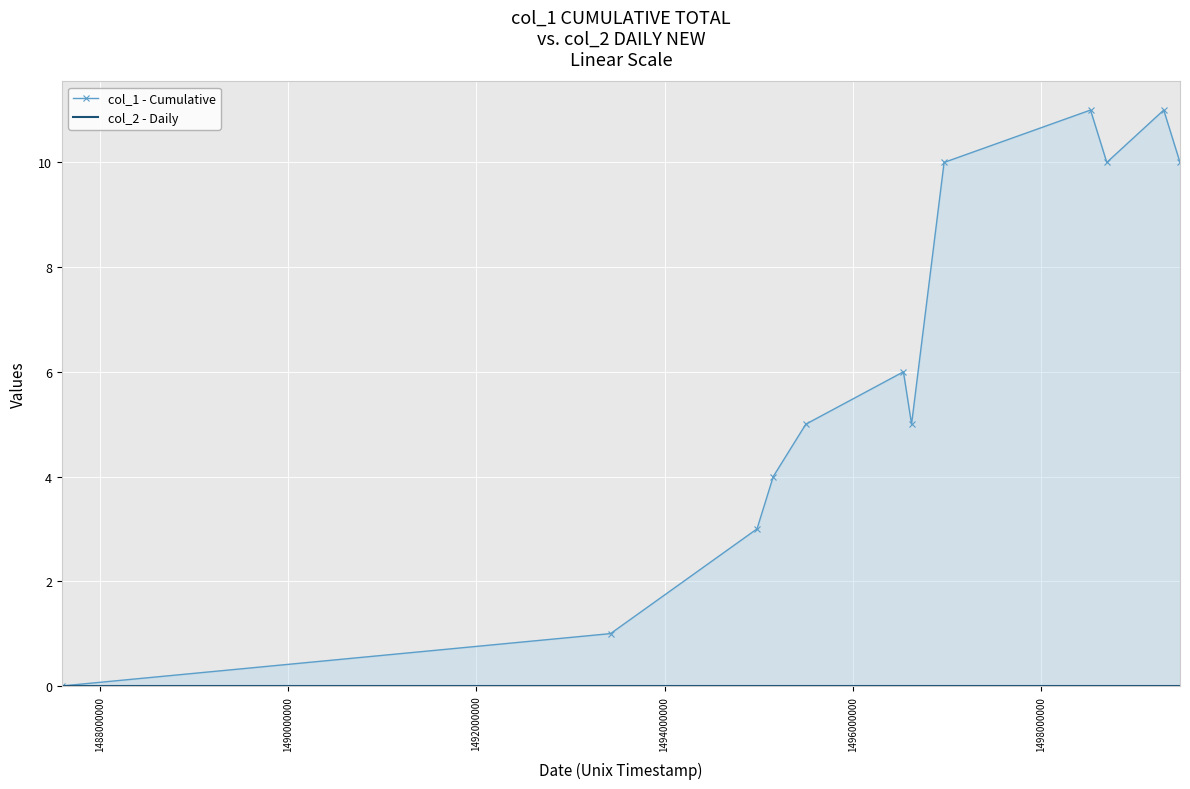

Which series has the largest total across all categories?

col_1 - Cumulative